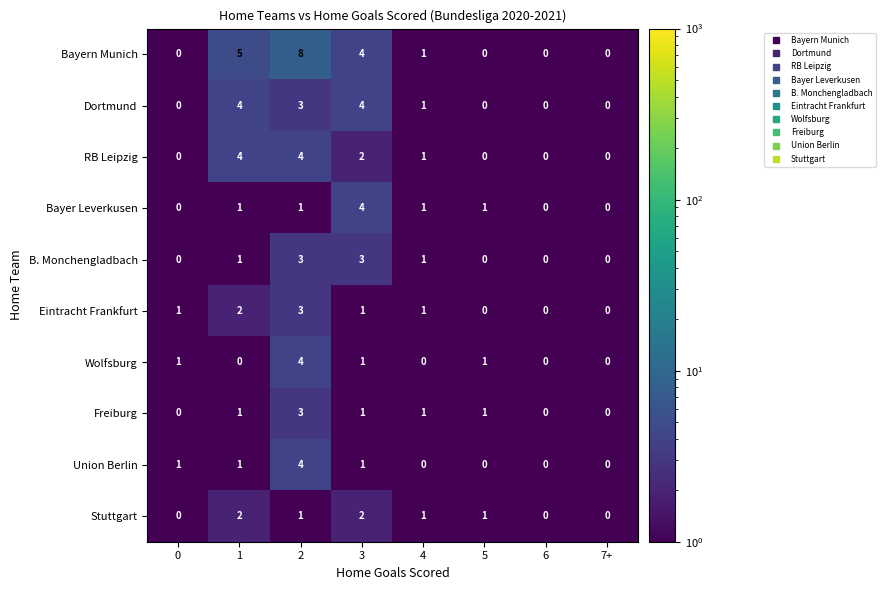

What is the sum of all Eintracht Frankfurt values?

8